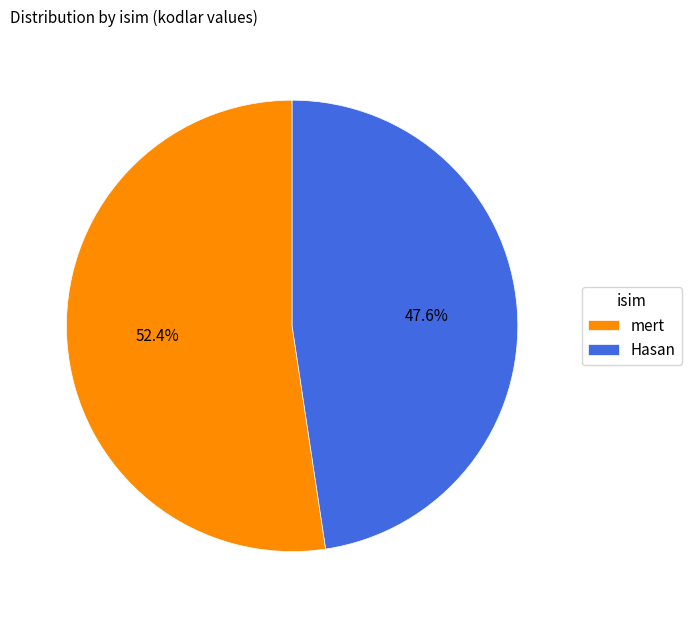

The Hasan slice represents 48% of the pie. True or false?

True